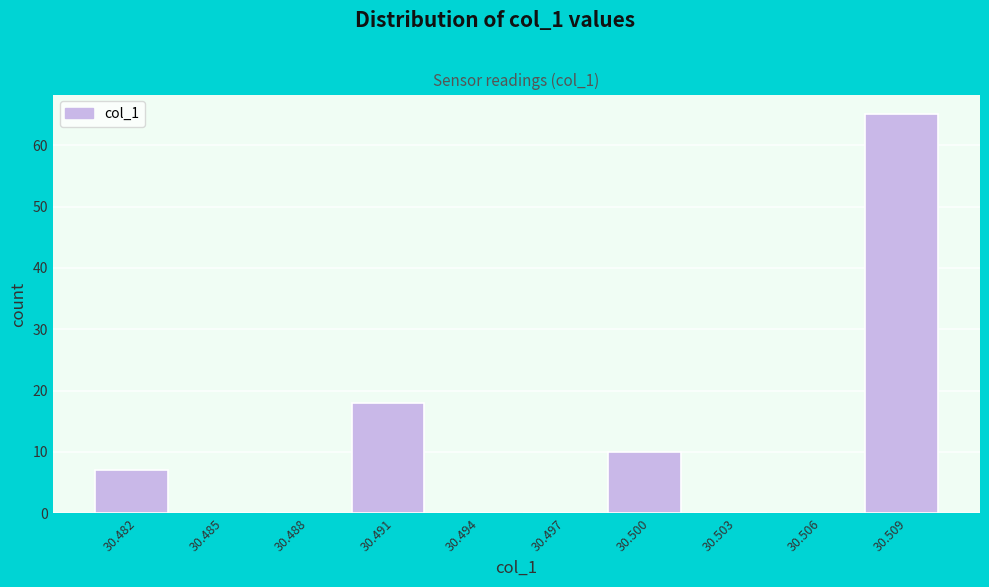

Reading left to right, extract all data points from this chart.

30.482=7	30.485=0	30.488=0	30.491=18	30.494=0	30.497=0	30.500=10	30.503=0	30.506=0	30.509=65